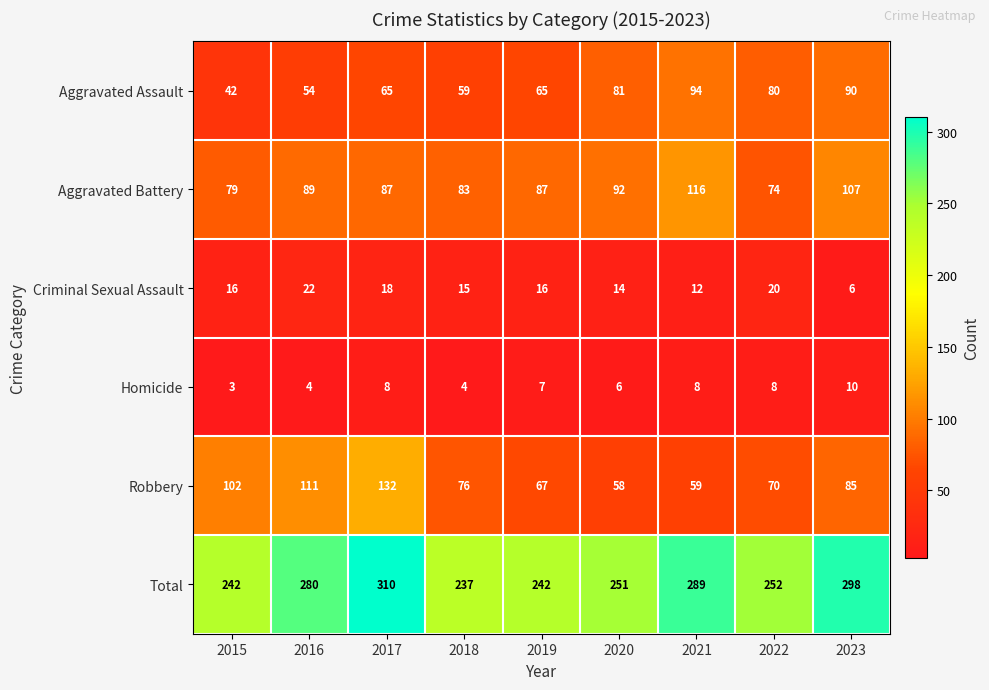

The value of Total at 2023 is 298. True or false?

True